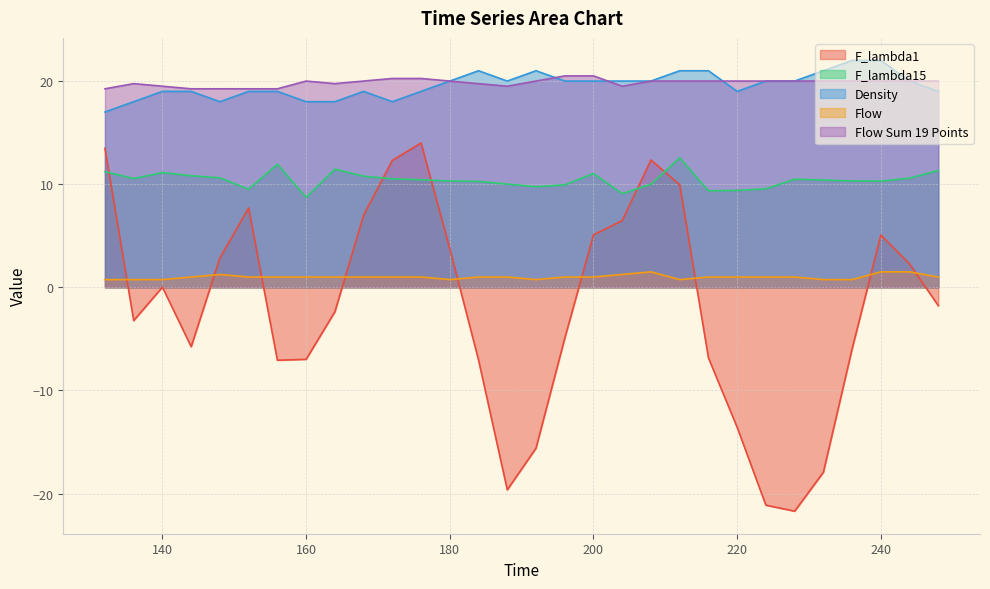

Count the number of data series in this chart.

5